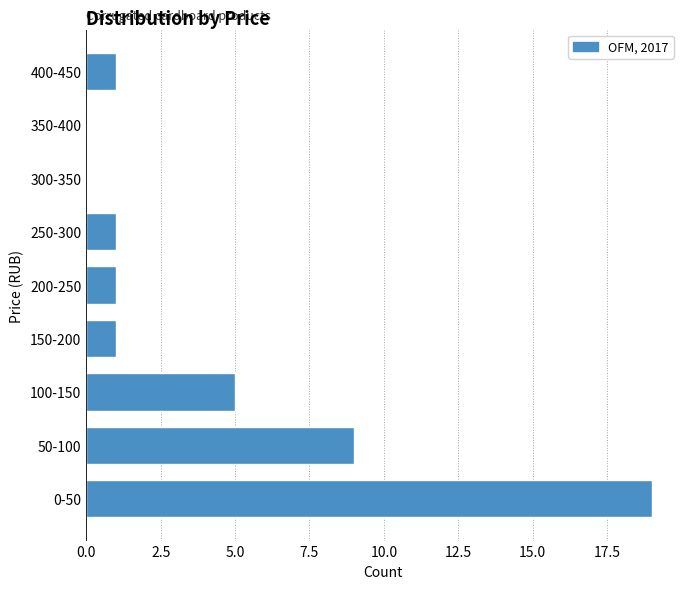

Reading bottom to top, what are all the values shown in this chart?

0-50=19	50-100=9	100-150=5	150-200=1	200-250=1	250-300=1	300-350=0	350-400=0	400-450=1